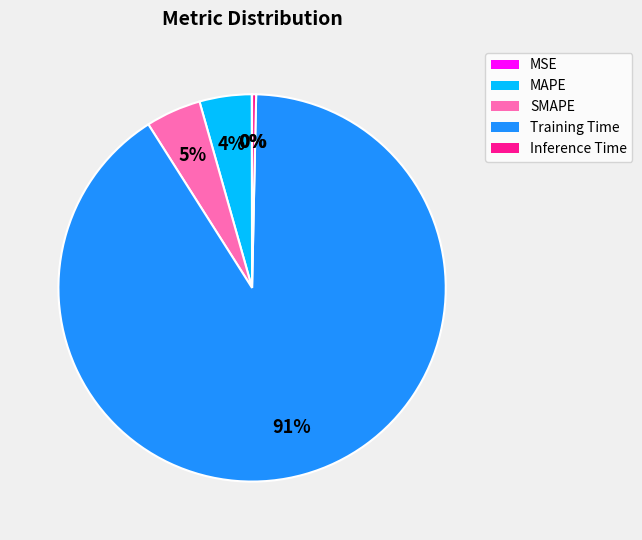

Which has a higher value, Training Time or SMAPE?

Training Time